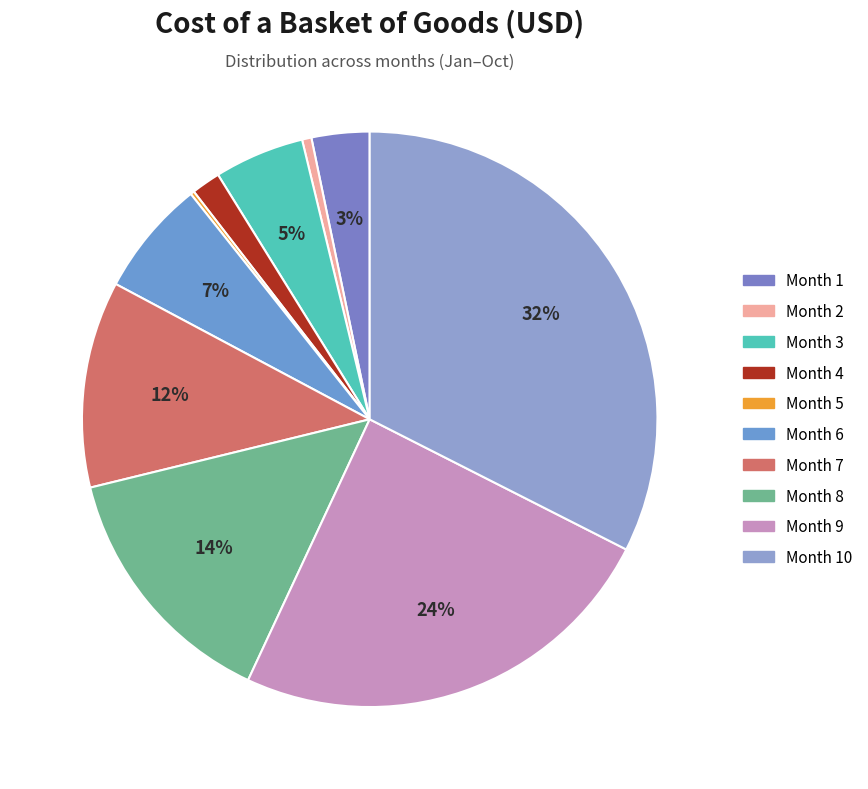

Which slice is the largest?

Month 10